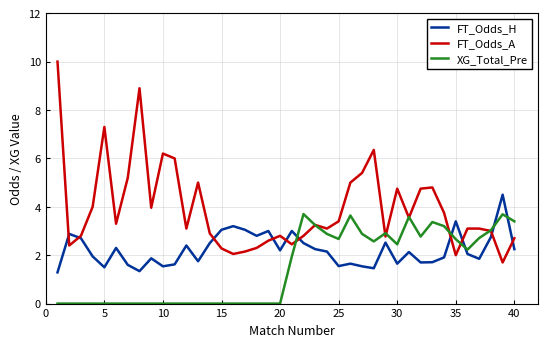

Rank the series by their maximum value, from highest to lowest.

FT_Odds_A, FT_Odds_H, XG_Total_Pre